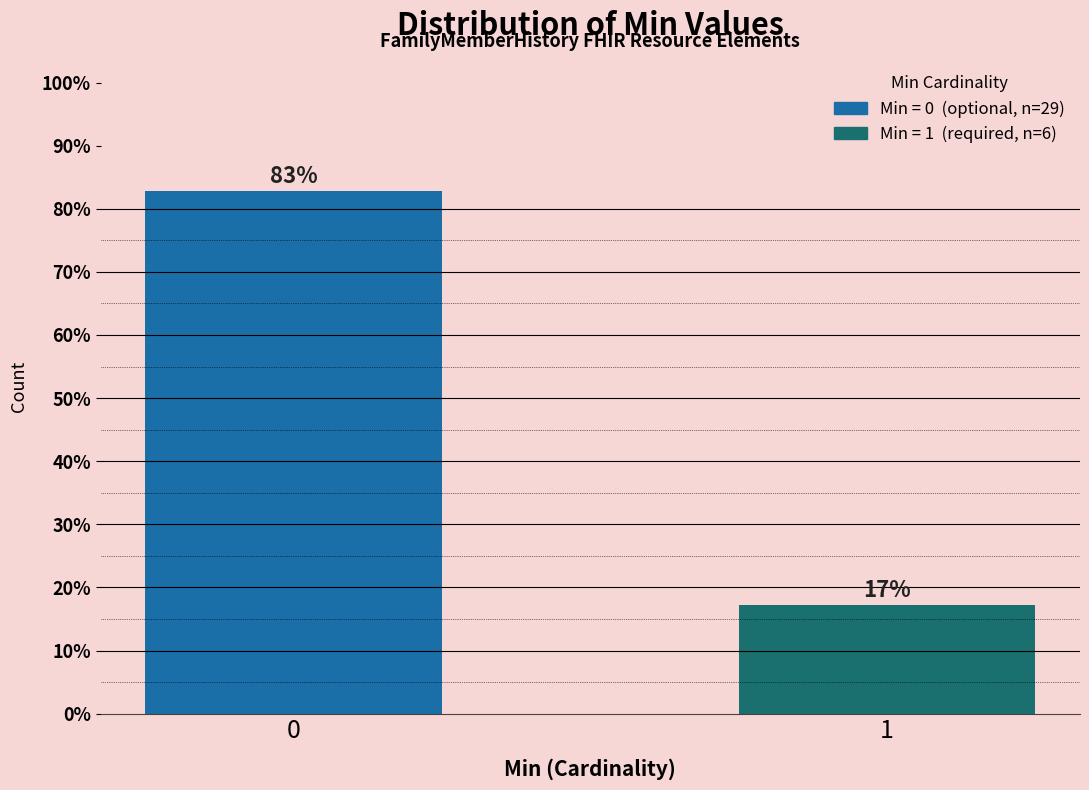

Is it true that the value at 0 is 82.9?

True